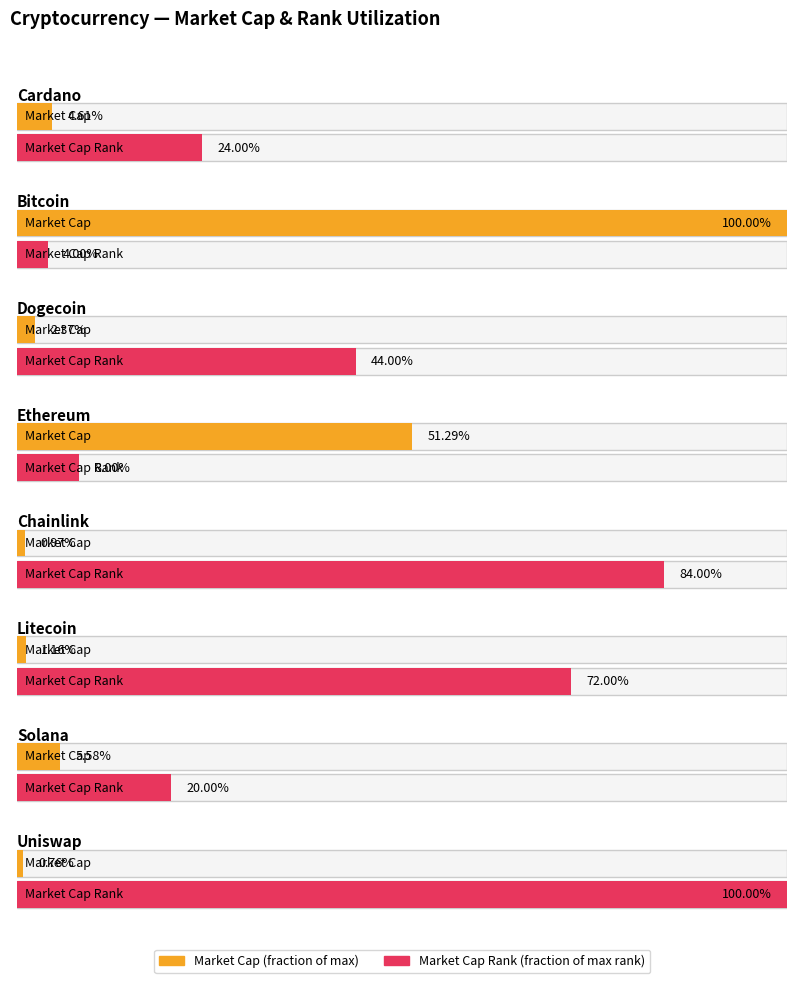

Which has a higher value, Cardano or Ethereum?

Ethereum